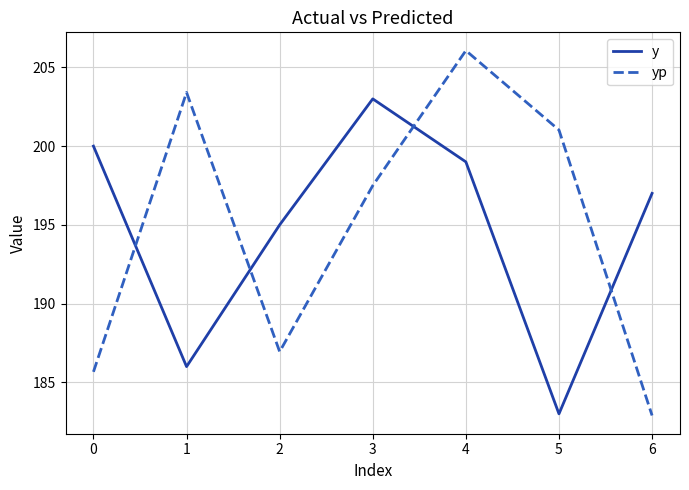

Is the value of yp at 4 greater than the value of y at 0?

Yes